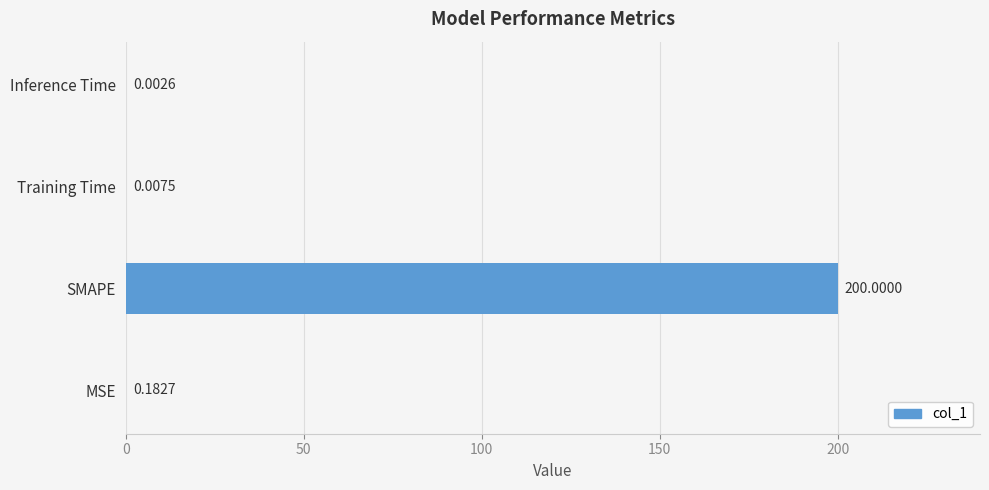

What is the average value?

50.0